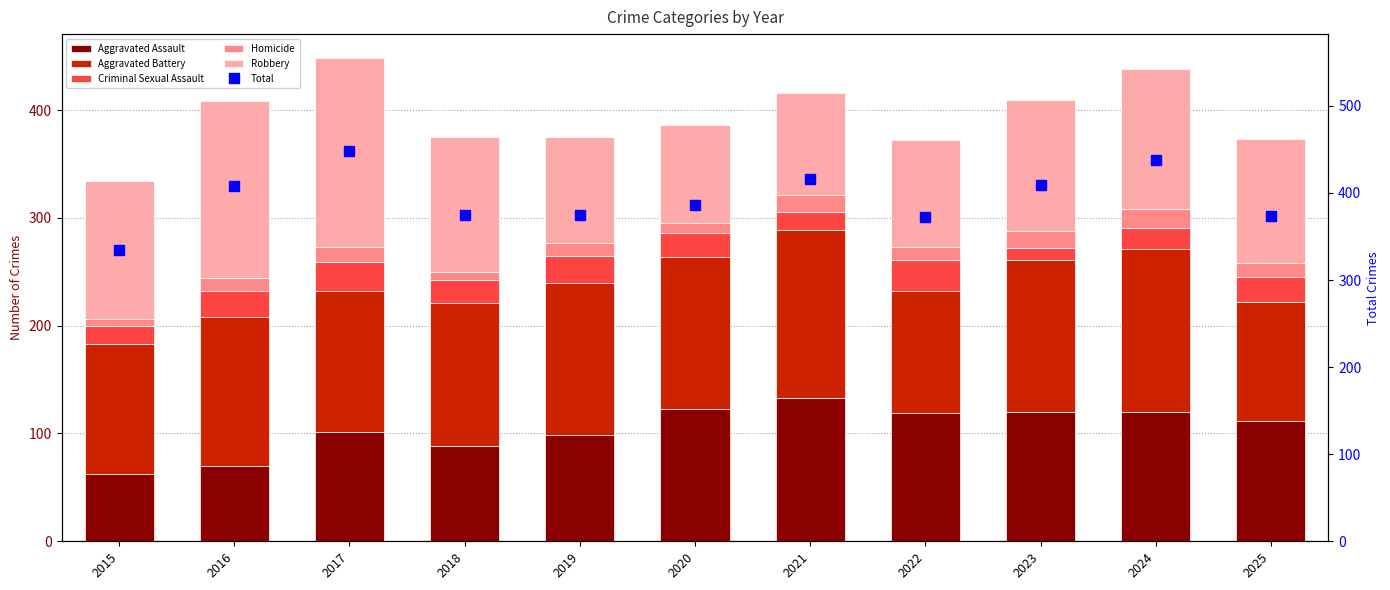

What is the average value of the Homicide series?

12